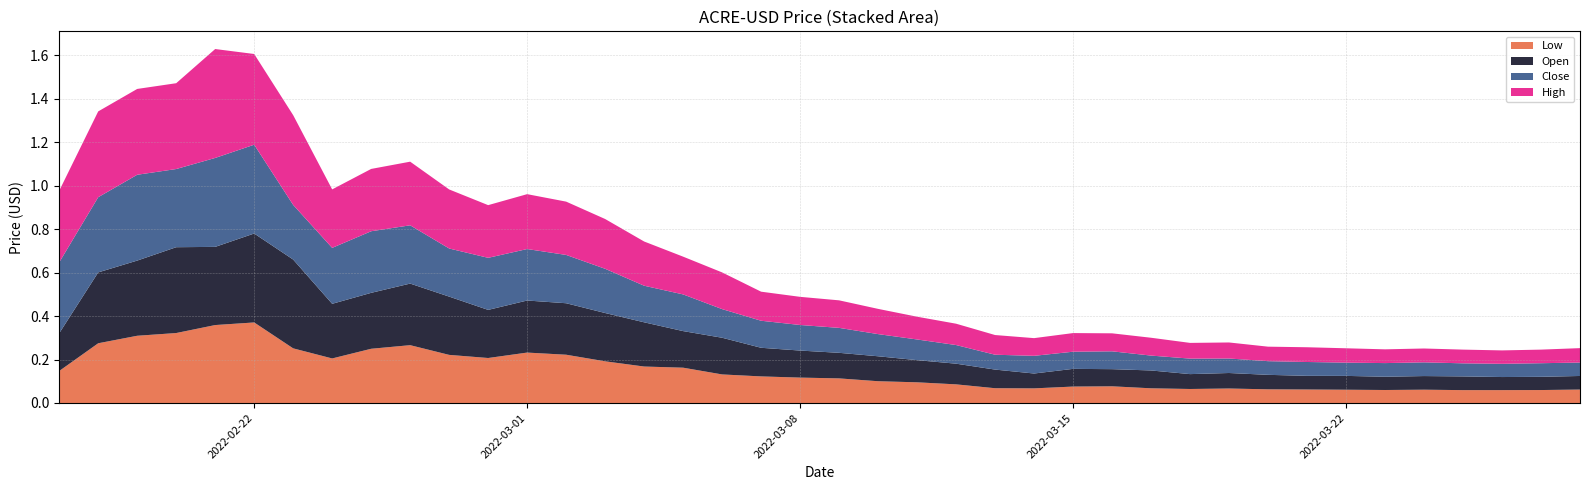

Reading left to right, list all the values displayed in this chart.

Low: 2022-02-17=0.1	2022-02-18=0.3	2022-02-19=0.3	2022-02-20=0.3	2022-02-21=0.4	2022-02-22=0.4	2022-02-23=0.3	2022-02-24=0.2	2022-02-25=0.2	2022-02-26=0.3	2022-02-27=0.2	2022-02-28=0.2	2022-03-01=0.2	2022-03-02=0.2	2022-03-03=0.2	2022-03-04=0.2	2022-03-05=0.2	2022-03-06=0.1	2022-03-07=0.1	2022-03-08=0.1	2022-03-09=0.1	2022-03-10=0.1	2022-03-11=0.1	2022-03-12=0.1	2022-03-13=0.1	2022-03-14=0.1	2022-03-15=0.1	2022-03-16=0.1	2022-03-17=0.1	2022-03-18=0.1	2022-03-19=0.1	2022-03-20=0.1	2022-03-21=0.1	2022-03-22=0.1	2022-03-23=0.1	2022-03-24=0.1	2022-03-25=0.1	2022-03-26=0.1	2022-03-27=0.1	2022-03-28=0.1
Open: 2022-02-17=0.2	2022-02-18=0.3	2022-02-19=0.3	2022-02-20=0.4	2022-02-21=0.4	2022-02-22=0.4	2022-02-23=0.4	2022-02-24=0.3	2022-02-25=0.3	2022-02-26=0.3	2022-02-27=0.3	2022-02-28=0.2	2022-03-01=0.2	2022-03-02=0.2	2022-03-03=0.2	2022-03-04=0.2	2022-03-05=0.2	2022-03-06=0.2	2022-03-07=0.1	2022-03-08=0.1	2022-03-09=0.1	2022-03-10=0.1	2022-03-11=0.1	2022-03-12=0.1	2022-03-13=0.1	2022-03-14=0.1	2022-03-15=0.1	2022-03-16=0.1	2022-03-17=0.1	2022-03-18=0.1	2022-03-19=0.1	2022-03-20=0.1	2022-03-21=0.1	2022-03-22=0.1	2022-03-23=0.1	2022-03-24=0.1	2022-03-25=0.1	2022-03-26=0.1	2022-03-27=0.1	2022-03-28=0.1
Close: 2022-02-17=0.3	2022-02-18=0.3	2022-02-19=0.4	2022-02-20=0.4	2022-02-21=0.4	2022-02-22=0.4	2022-02-23=0.3	2022-02-24=0.3	2022-02-25=0.3	2022-02-26=0.3	2022-02-27=0.2	2022-02-28=0.2	2022-03-01=0.2	2022-03-02=0.2	2022-03-03=0.2	2022-03-04=0.2	2022-03-05=0.2	2022-03-06=0.1	2022-03-07=0.1	2022-03-08=0.1	2022-03-09=0.1	2022-03-10=0.1	2022-03-11=0.1	2022-03-12=0.1	2022-03-13=0.1	2022-03-14=0.1	2022-03-15=0.1	2022-03-16=0.1	2022-03-17=0.1	2022-03-18=0.1	2022-03-19=0.1	2022-03-20=0.1	2022-03-21=0.1	2022-03-22=0.1	2022-03-23=0.1	2022-03-24=0.1	2022-03-25=0.1	2022-03-26=0.1	2022-03-27=0.1	2022-03-28=0.1
High: 2022-02-17=0.3	2022-02-18=0.4	2022-02-19=0.4	2022-02-20=0.4	2022-02-21=0.5	2022-02-22=0.4	2022-02-23=0.4	2022-02-24=0.3	2022-02-25=0.3	2022-02-26=0.3	2022-02-27=0.3	2022-02-28=0.2	2022-03-01=0.3	2022-03-02=0.2	2022-03-03=0.2	2022-03-04=0.2	2022-03-05=0.2	2022-03-06=0.2	2022-03-07=0.1	2022-03-08=0.1	2022-03-09=0.1	2022-03-10=0.1	2022-03-11=0.1	2022-03-12=0.1	2022-03-13=0.1	2022-03-14=0.1	2022-03-15=0.1	2022-03-16=0.1	2022-03-17=0.1	2022-03-18=0.1	2022-03-19=0.1	2022-03-20=0.1	2022-03-21=0.1	2022-03-22=0.1	2022-03-23=0.1	2022-03-24=0.1	2022-03-25=0.1	2022-03-26=0.1	2022-03-27=0.1	2022-03-28=0.1